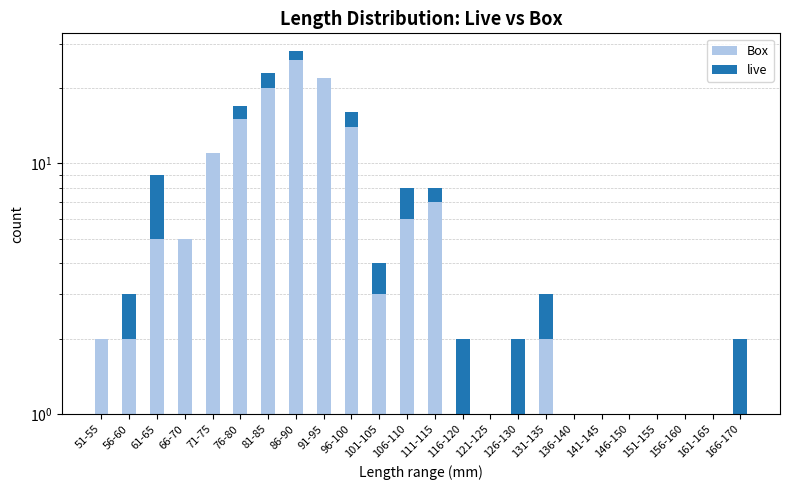

Which has a higher value, 86-90 or 66-70?

86-90